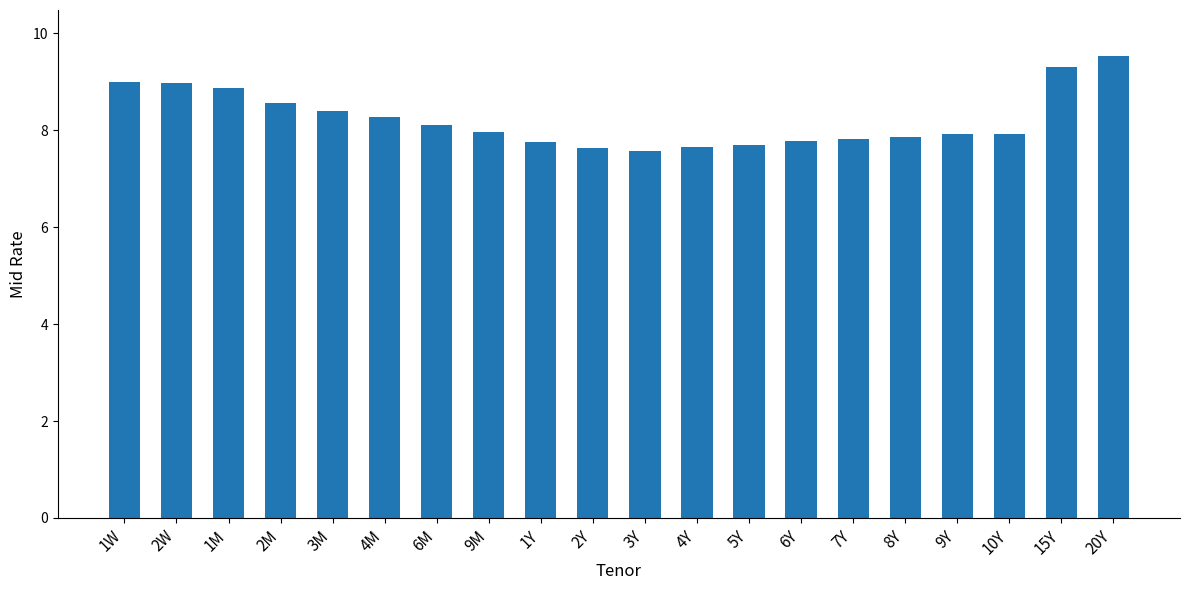

True or false: the data shows 15.4 at 2W.

False